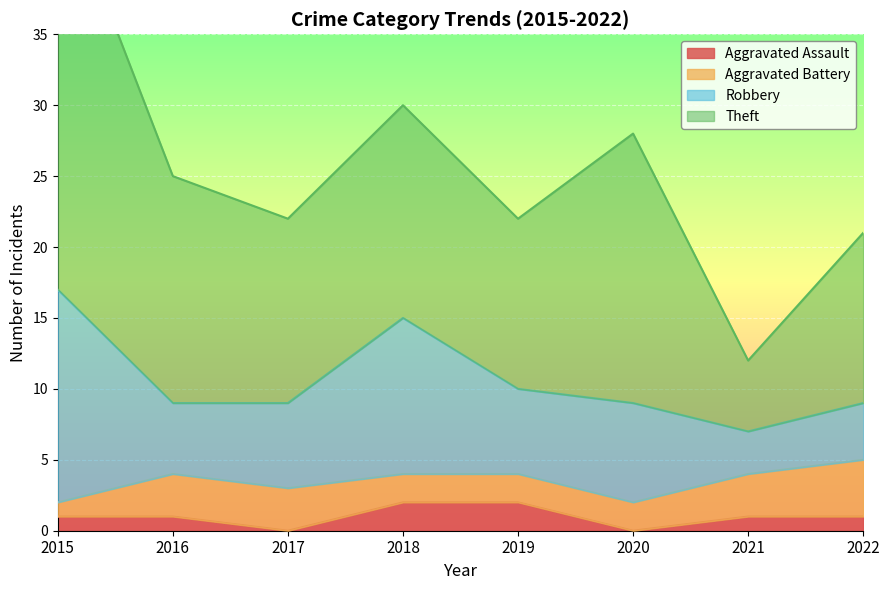

How many Aggravated Battery values are between 2 and 3?

6